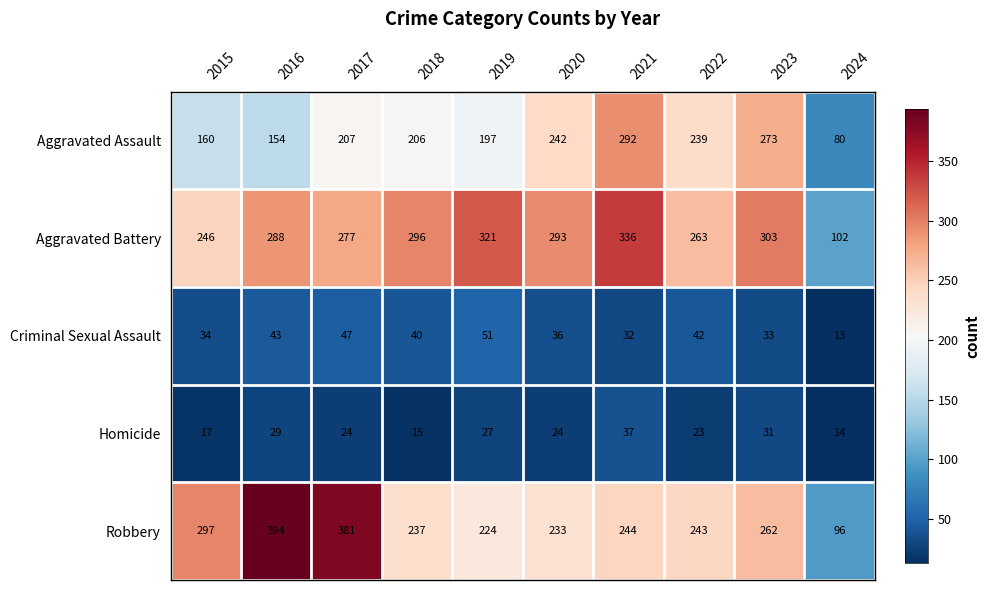

Is it true that Aggravated Battery equals 336 at 2021?

True